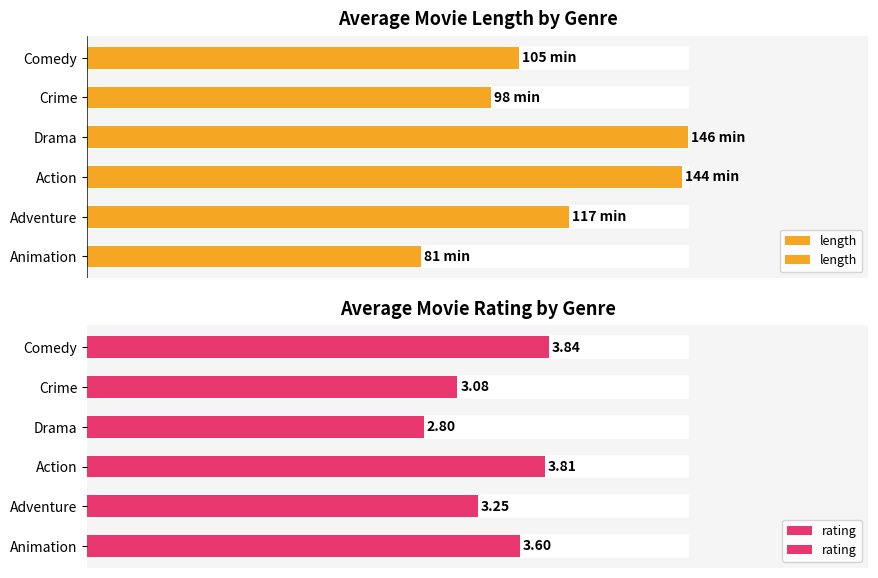

What are all the series names shown in the legend?

length, rating